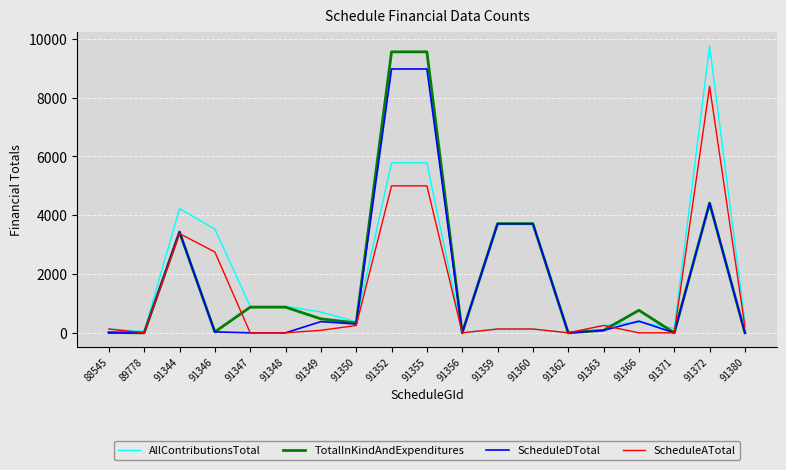

What is the difference between the maximum and minimum values in the ScheduleDTotal series?

8975.2